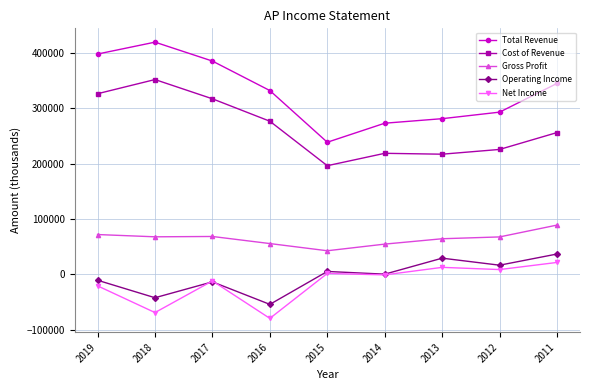

At which label does Total Revenue reach its peak?

2018